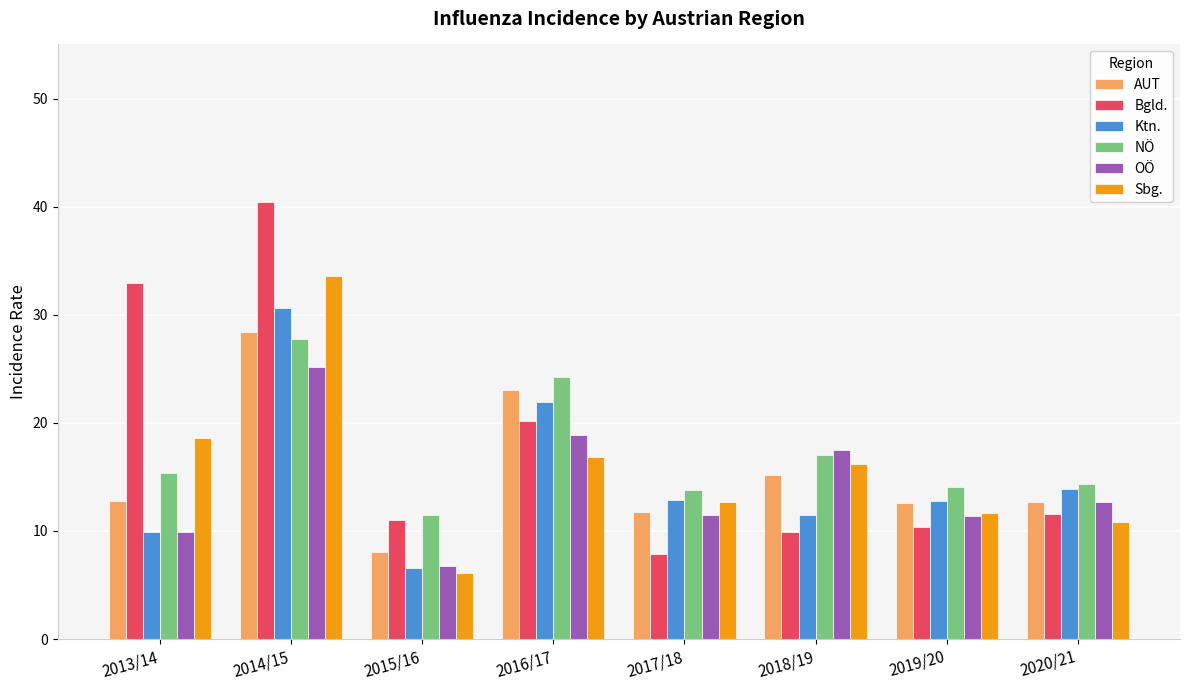

What are all the series names shown in the legend?

AUT, Bgld., Ktn., NÖ, OÖ, Sbg.